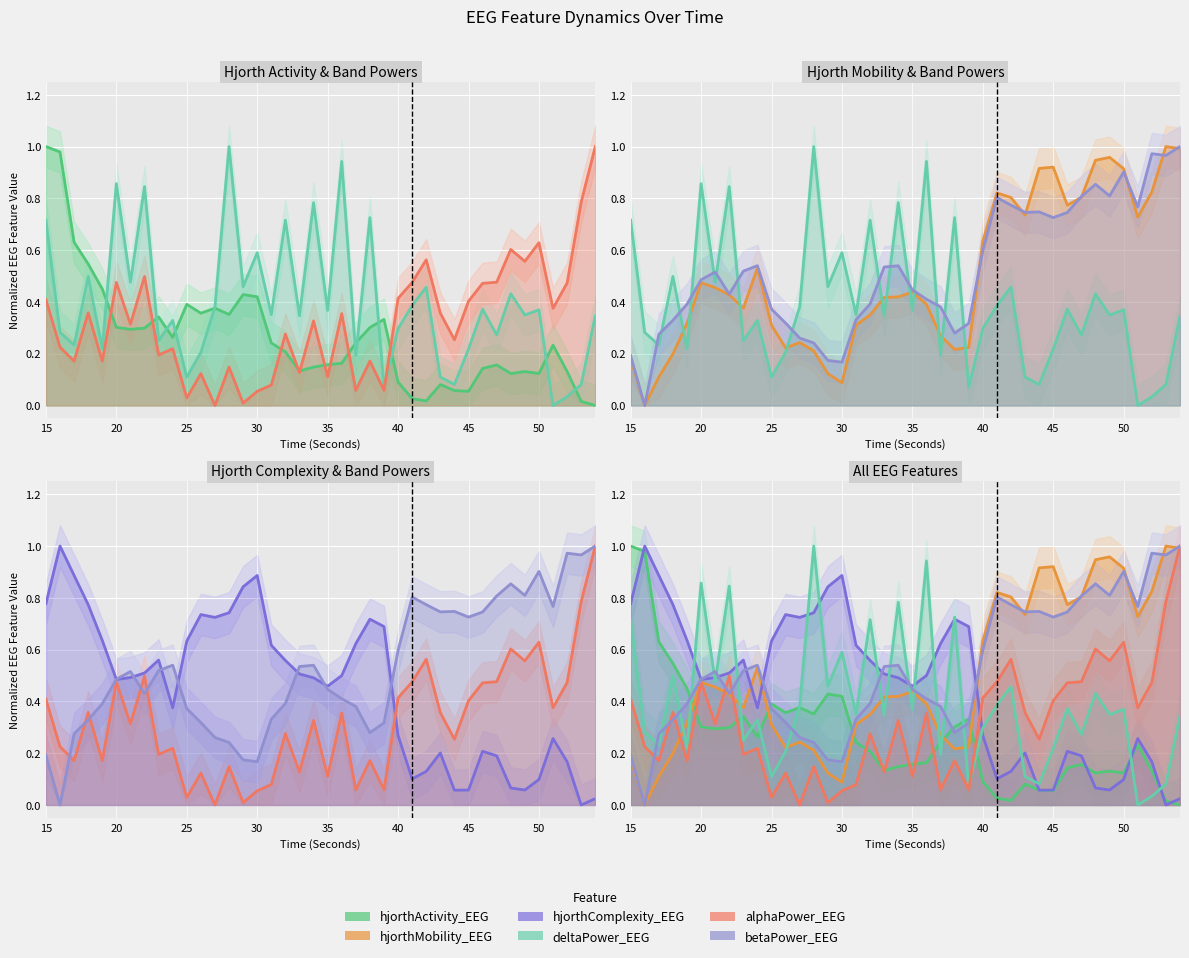

Where is the first local maximum for hjorthComplexity_EEG?

16